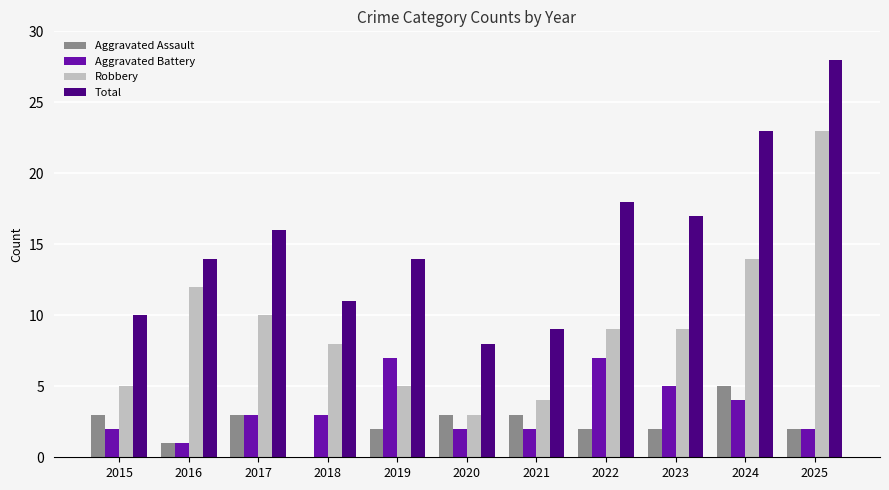

What is the sum of all Aggravated Battery values?

38